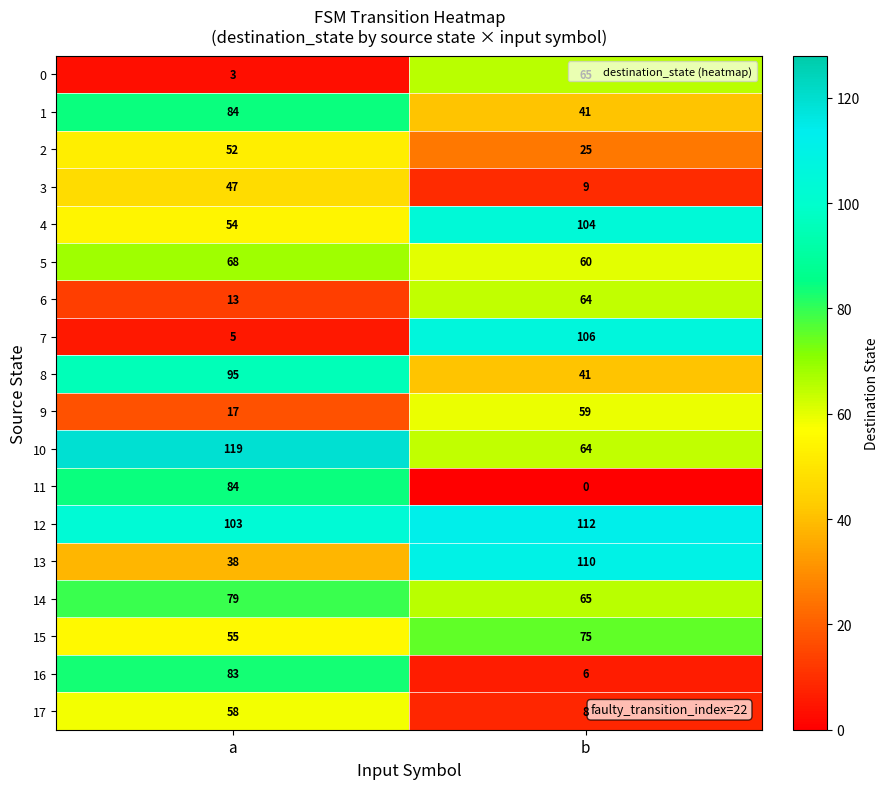

Rank the categories by 11 value from lowest to highest.

b, a